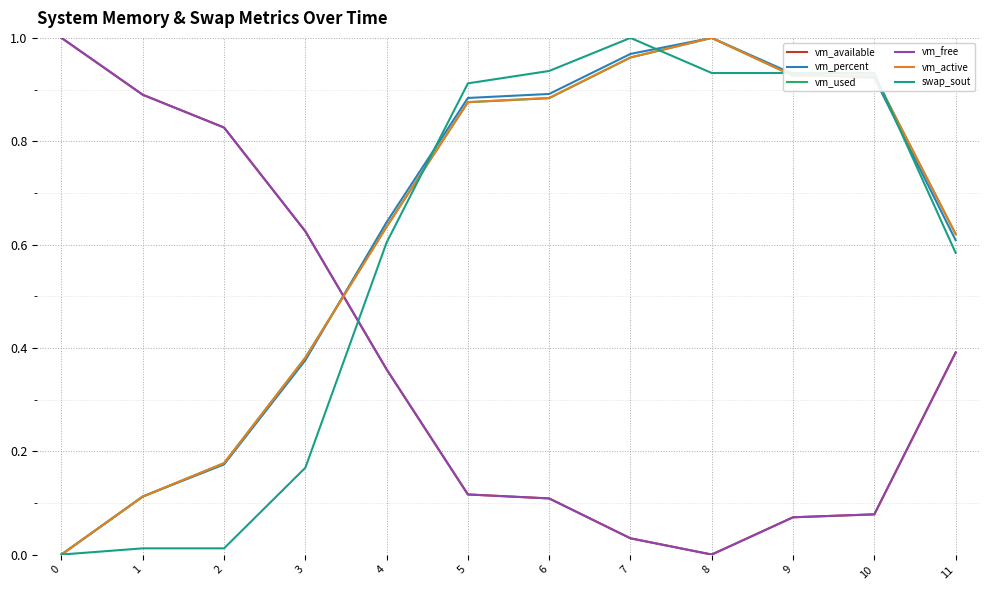

How many intersections are there between vm_used and vm_available?

1